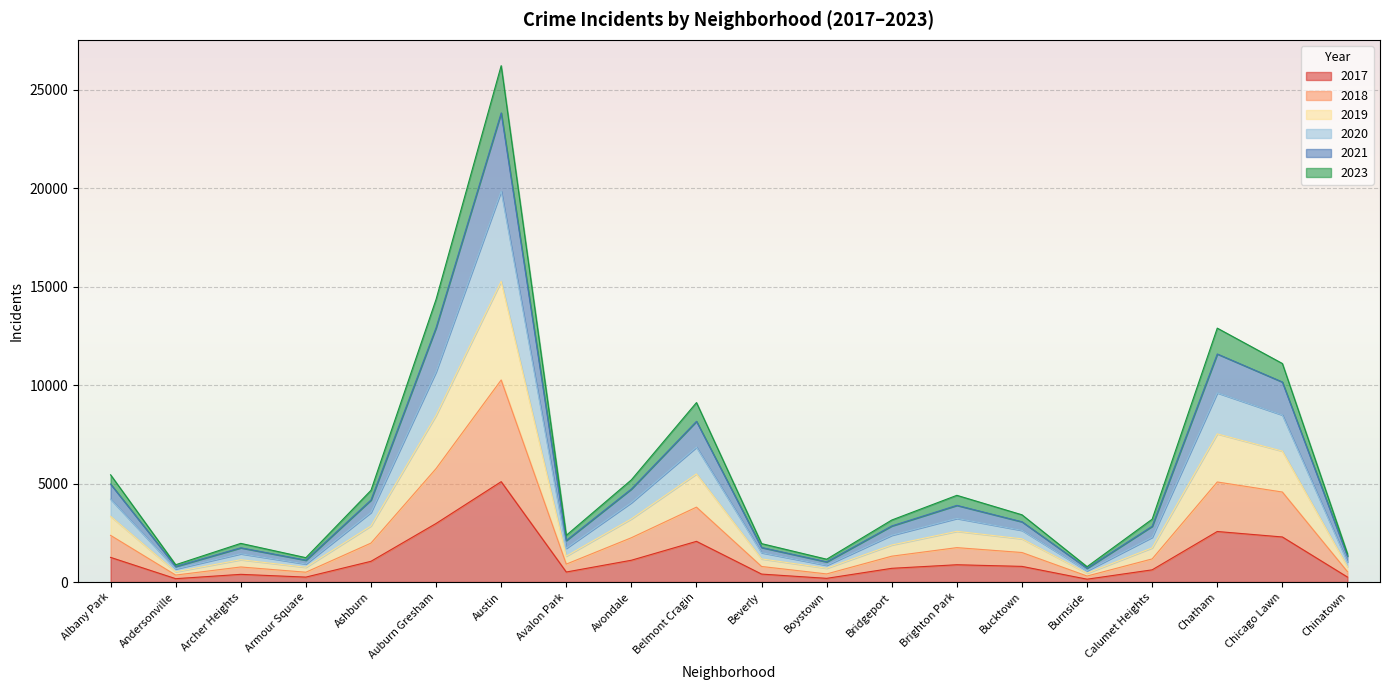

How many interior local peaks does the 2021 series have?

5